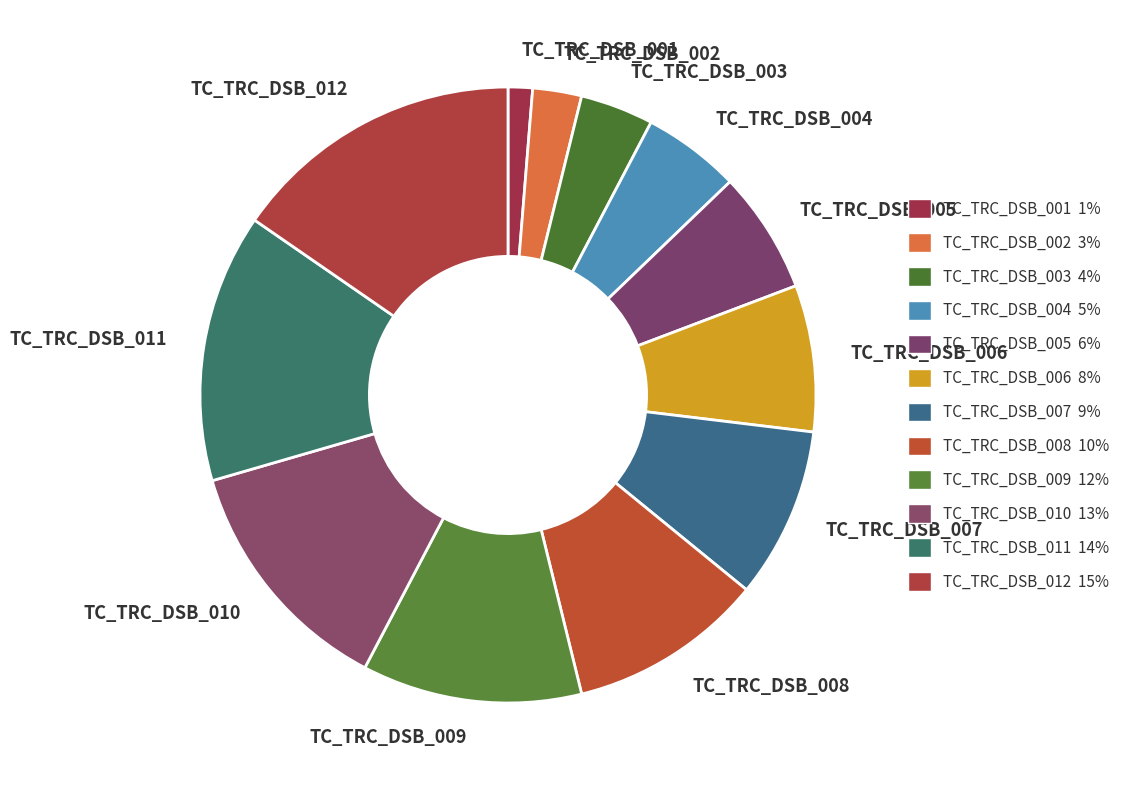

How many slices are in this pie chart?

12